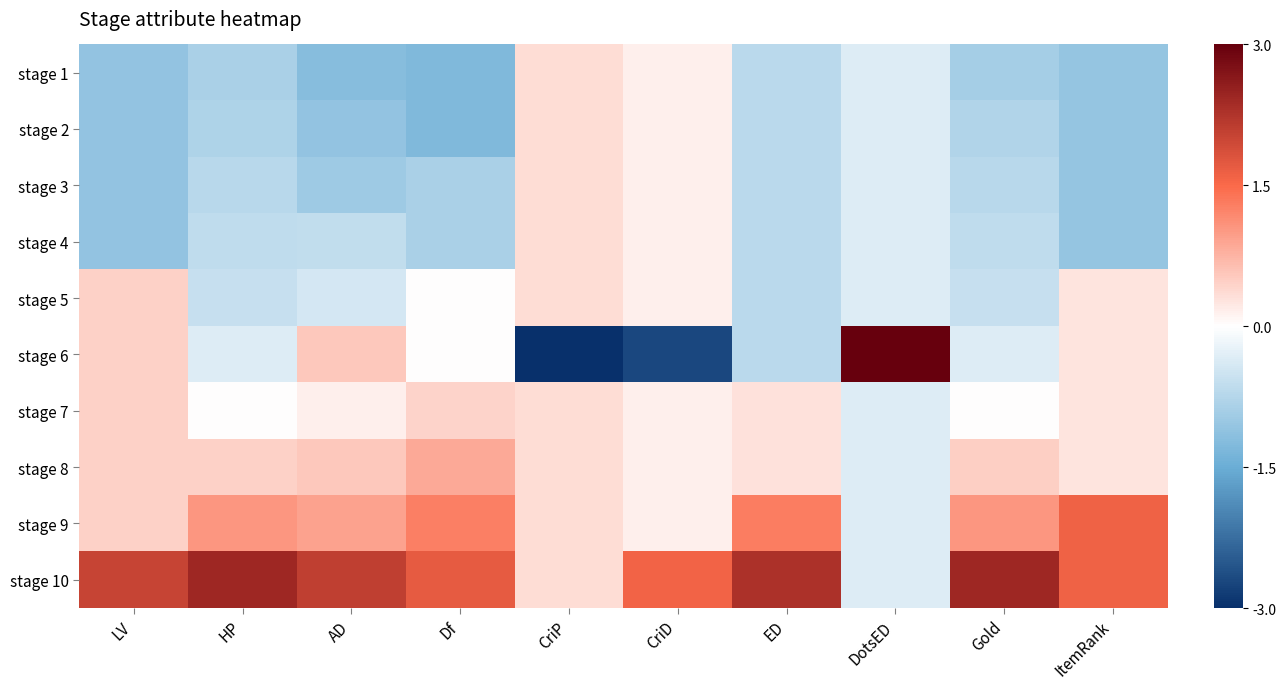

Reading left to right, list all the values displayed in this chart.

stage 1: LV=-1.1	HP=-0.9	AD=-1.2	Df=-1.3	CriP=0.3	CriD=0.1	ED=-0.7	DotsED=-0.3	Gold=-0.9	ItemRank=-1.1
stage 2: LV=-1.1	HP=-0.8	AD=-1.1	Df=-1.3	CriP=0.3	CriD=0.1	ED=-0.7	DotsED=-0.3	Gold=-0.8	ItemRank=-1.1
stage 3: LV=-1.1	HP=-0.7	AD=-1.0	Df=-0.8	CriP=0.3	CriD=0.1	ED=-0.7	DotsED=-0.3	Gold=-0.7	ItemRank=-1.1
stage 4: LV=-1.1	HP=-0.6	AD=-0.6	Df=-0.8	CriP=0.3	CriD=0.1	ED=-0.7	DotsED=-0.3	Gold=-0.6	ItemRank=-1.1
stage 5: LV=0.5	HP=-0.6	AD=-0.4	Df=0.0	CriP=0.3	CriD=0.1	ED=-0.7	DotsED=-0.3	Gold=-0.6	ItemRank=0.3
stage 6: LV=0.5	HP=-0.3	AD=0.5	Df=0.0	CriP=-3.0	CriD=-2.7	ED=-0.7	DotsED=3.0	Gold=-0.3	ItemRank=0.3
stage 7: LV=0.5	HP=0.0	AD=0.2	Df=0.4	CriP=0.3	CriD=0.1	ED=0.3	DotsED=-0.3	Gold=0.0	ItemRank=0.3
stage 8: LV=0.5	HP=0.5	AD=0.5	Df=0.8	CriP=0.3	CriD=0.1	ED=0.3	DotsED=-0.3	Gold=0.5	ItemRank=0.3
stage 9: LV=0.5	HP=1.0	AD=0.9	Df=1.3	CriP=0.3	CriD=0.1	ED=1.3	DotsED=-0.3	Gold=1.0	ItemRank=1.6
stage 10: LV=2.0	HP=2.4	AD=2.1	Df=1.7	CriP=0.3	CriD=1.6	ED=2.3	DotsED=-0.3	Gold=2.4	ItemRank=1.6